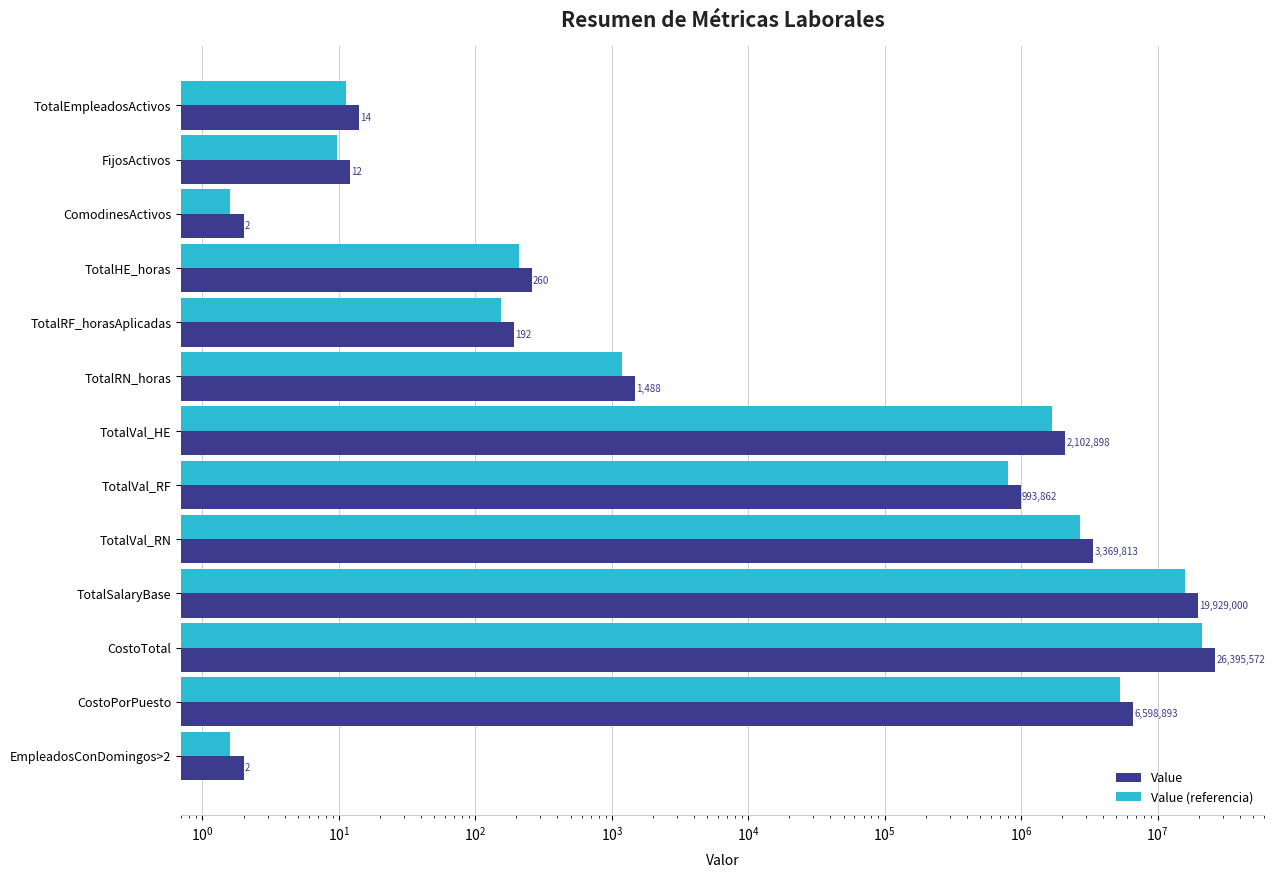

Which series changed the most between ComodinesActivos and TotalVal_RF?

Value